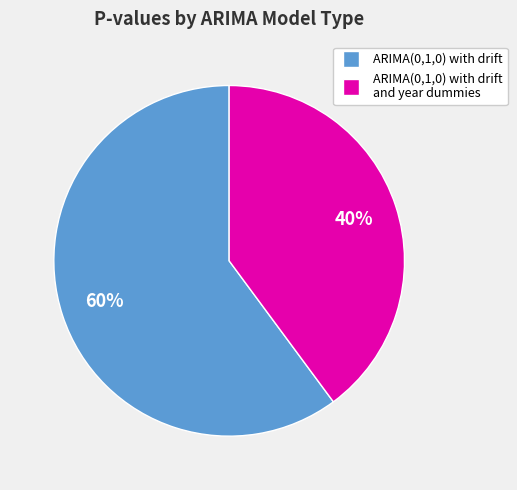

To the nearest percent, what is the difference between the largest and smallest slice percentages?

20%